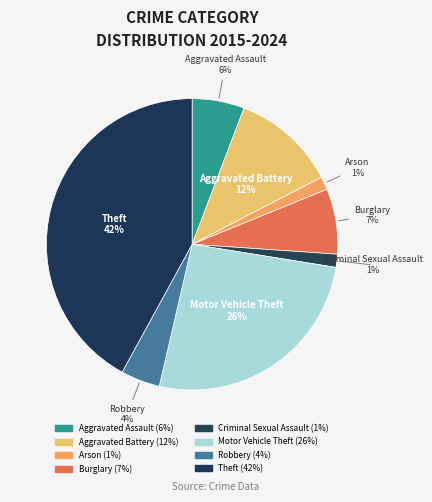

What is the largest slice in the pie chart?

Theft